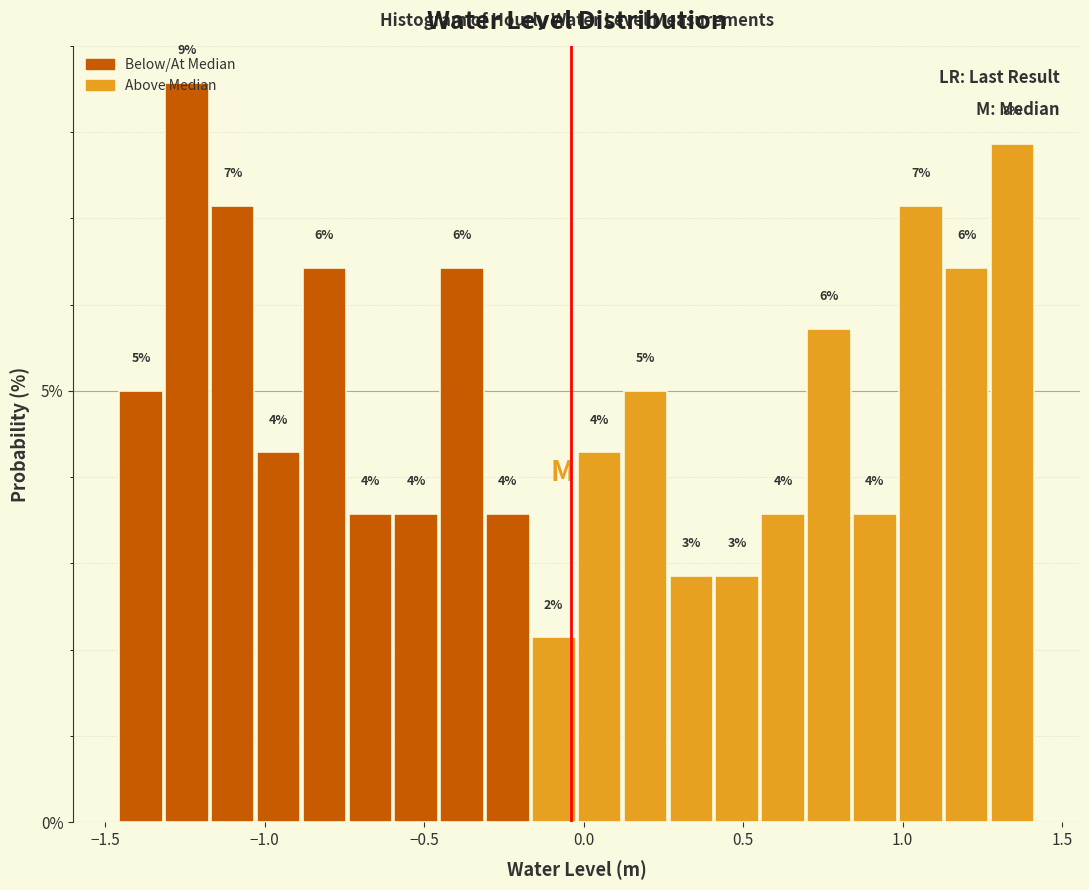

Around what value on the x-axis is the tallest bar? Give the approximate position of its centre, as read against the axis.

-1.25